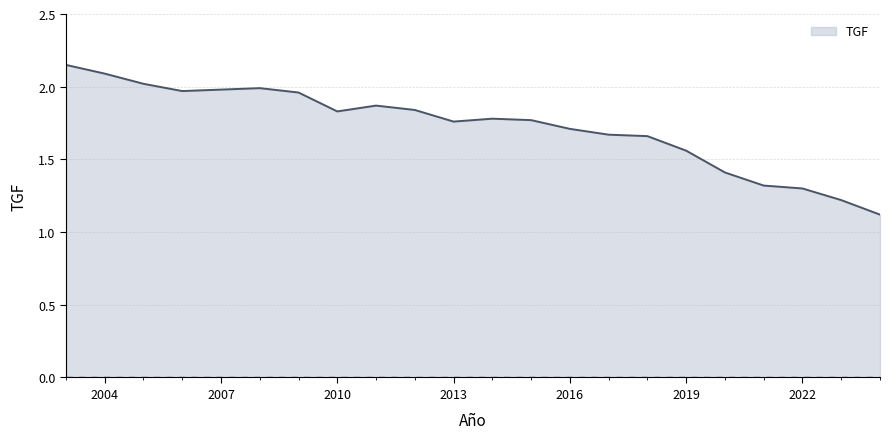

What is the smallest value displayed?

1.1